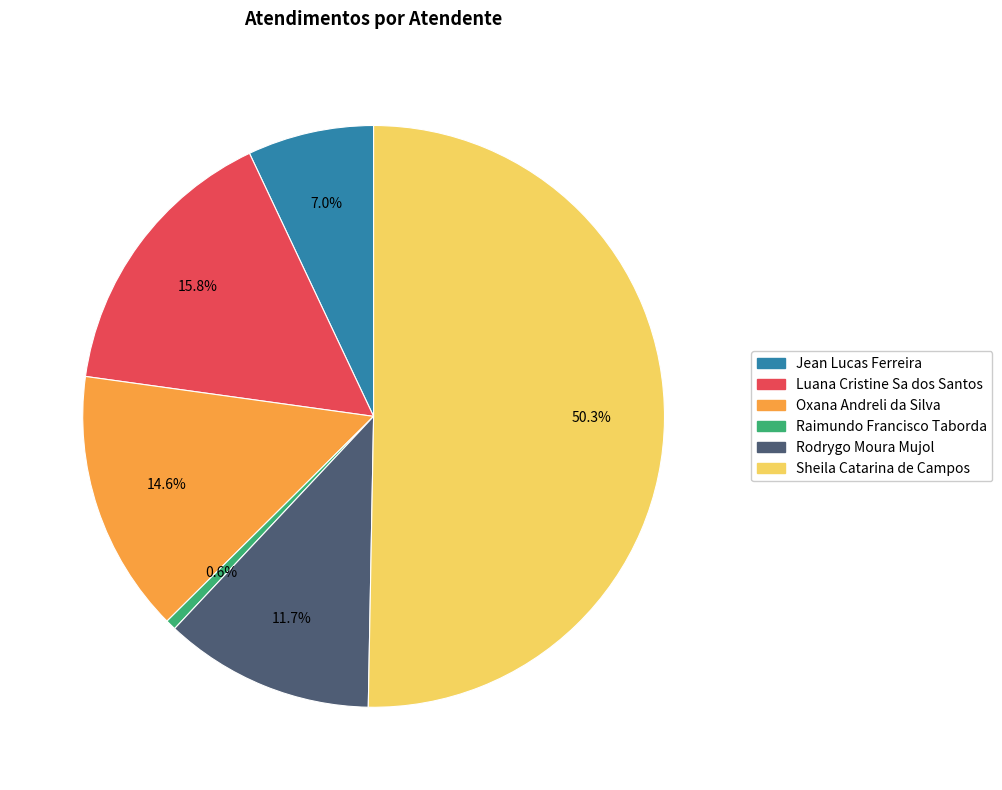

What is the ratio of the value at Rodrygo Moura Mujol to the value at Luana Cristine Sa dos Santos?

0.7